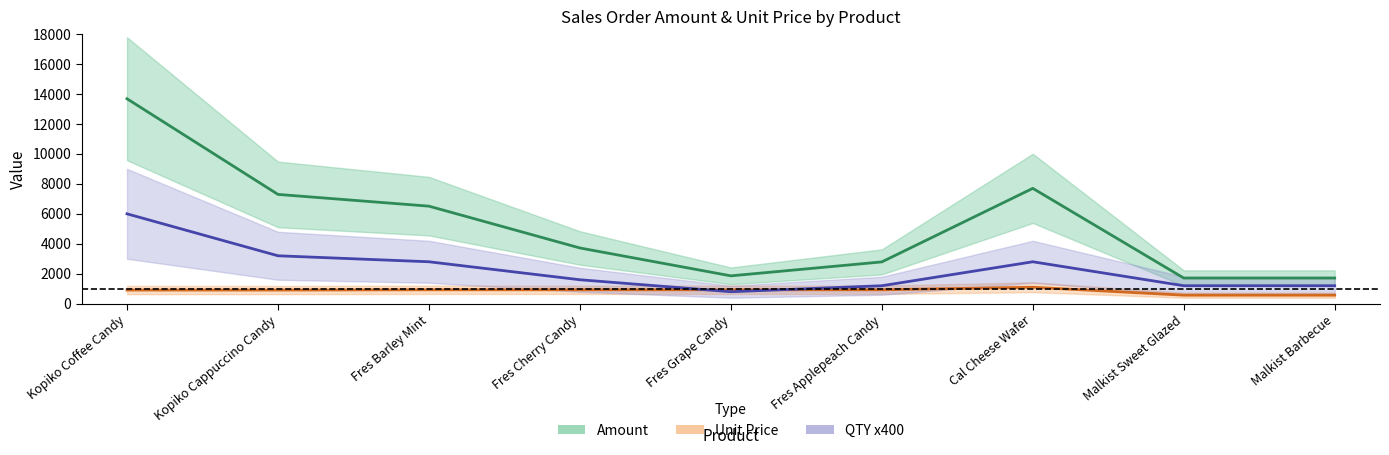

What value does the QTY x400 series have at Fres Applepeach Candy?

1200.0